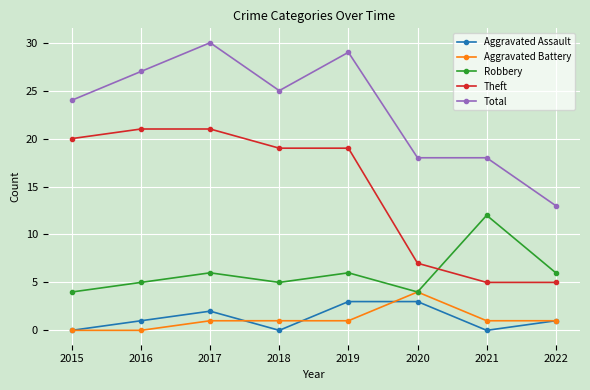

What is the spread (max minus min) of values at 2015?

24